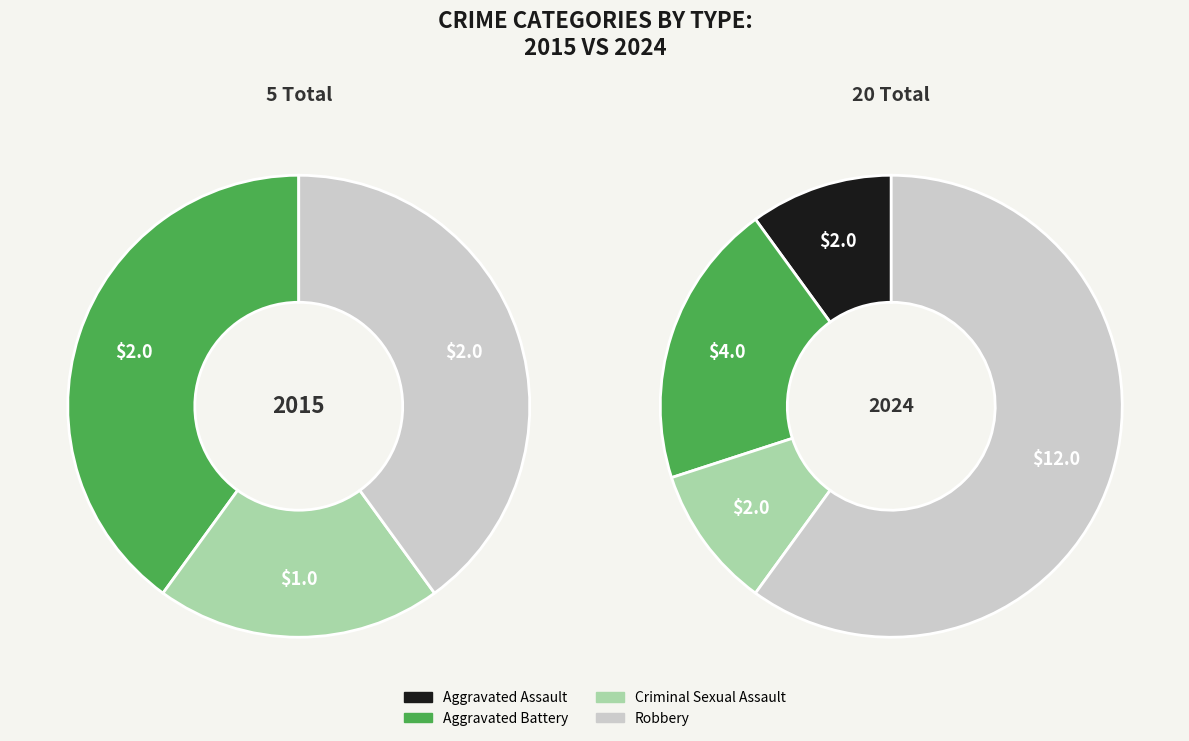

Between values_2015 and 2, which is larger?

2